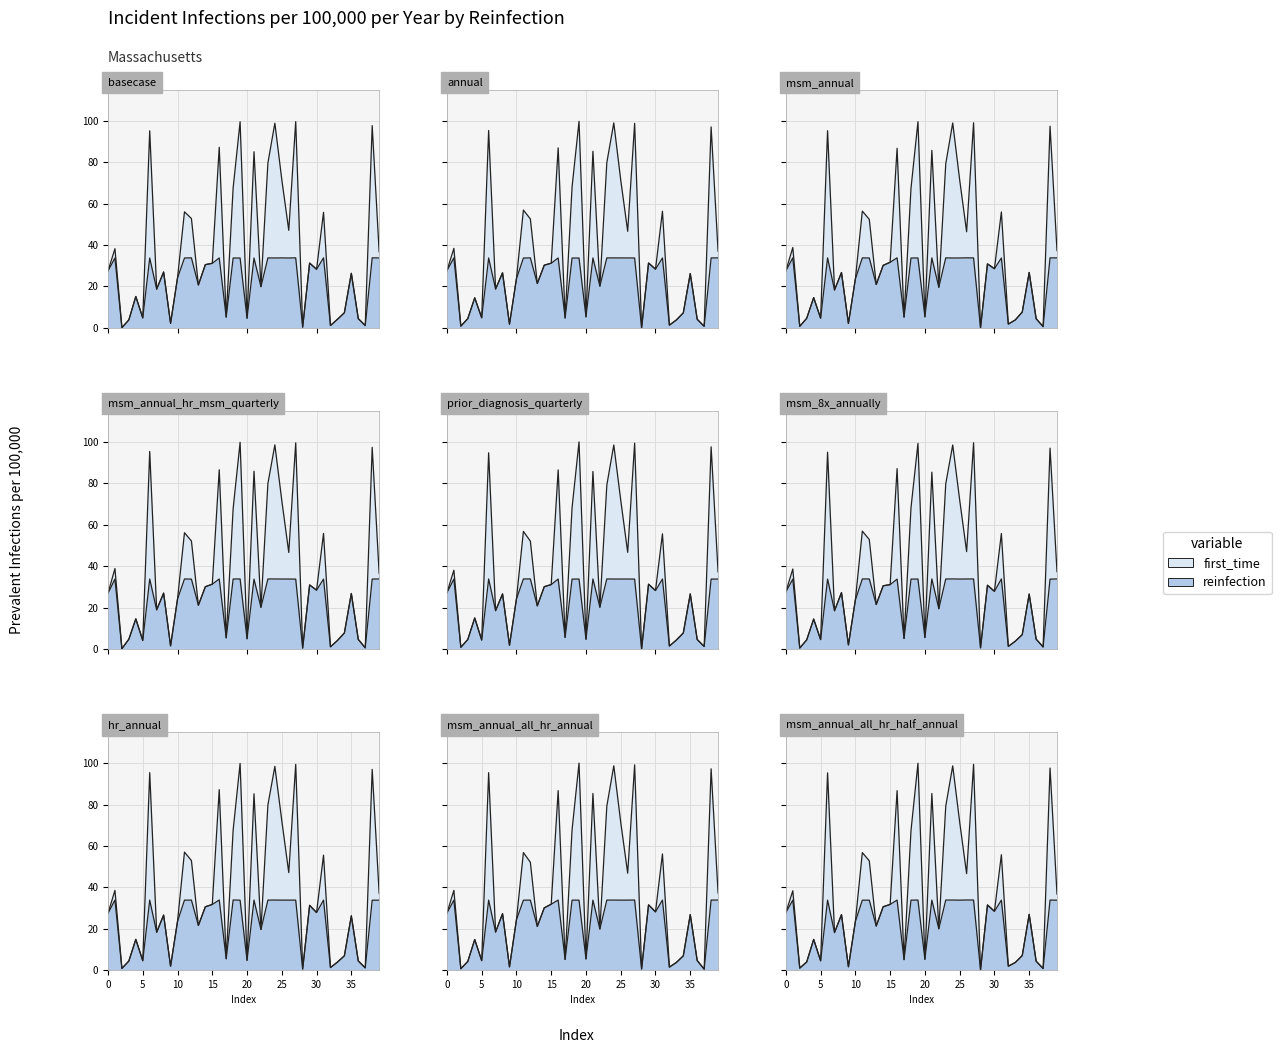

Reading right to left, transcribe all the data shown in this chart.

39=37.3	38=97.5	37=0.6	36=4.4	35=26.8	34=7.6	33=3.8	32=1.8	31=56.0	30=28.6	29=30.9	28=0.0	27=99.2	26=46.4	25=71.6	24=99.1	23=79.3	22=19.6	21=85.8	20=5.3	19=99.6	18=67.5	17=5.2	16=86.8	15=31.7	14=30.2	13=21.0	12=52.5	11=56.4	10=23.6	9=2.1	8=26.7	7=18.3	6=95.3	5=4.7	4=14.6	3=4.6	2=0.7	1=38.8	0=27.6